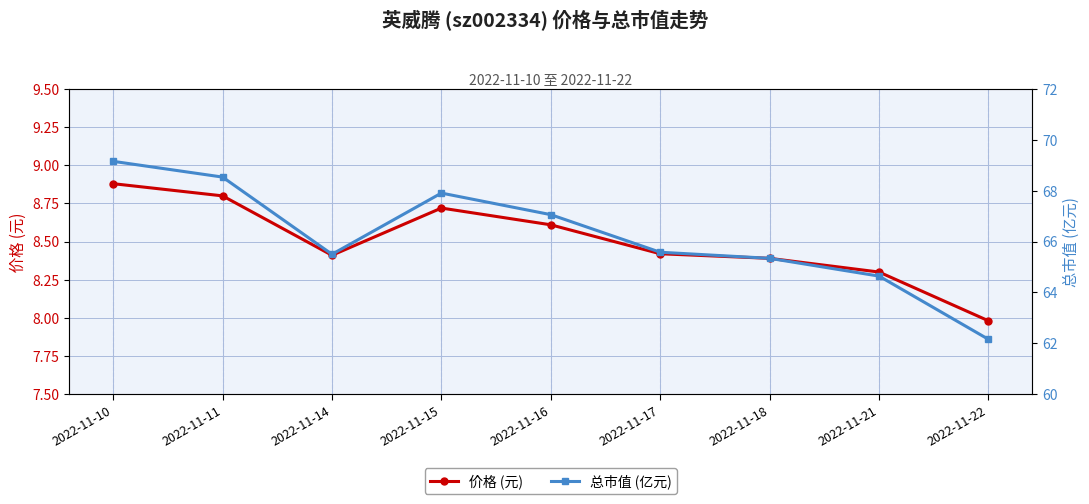

At how many categories does at least one series exceed 17?

9